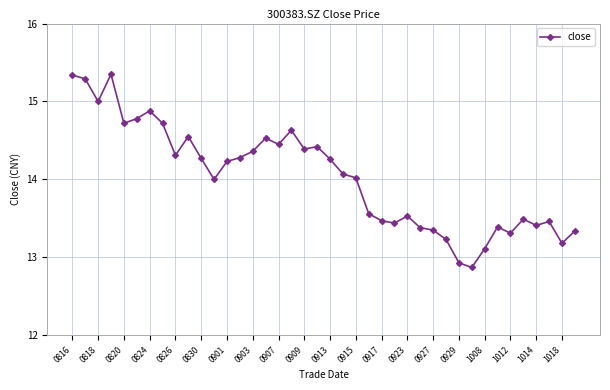

What is the average value?

14.0